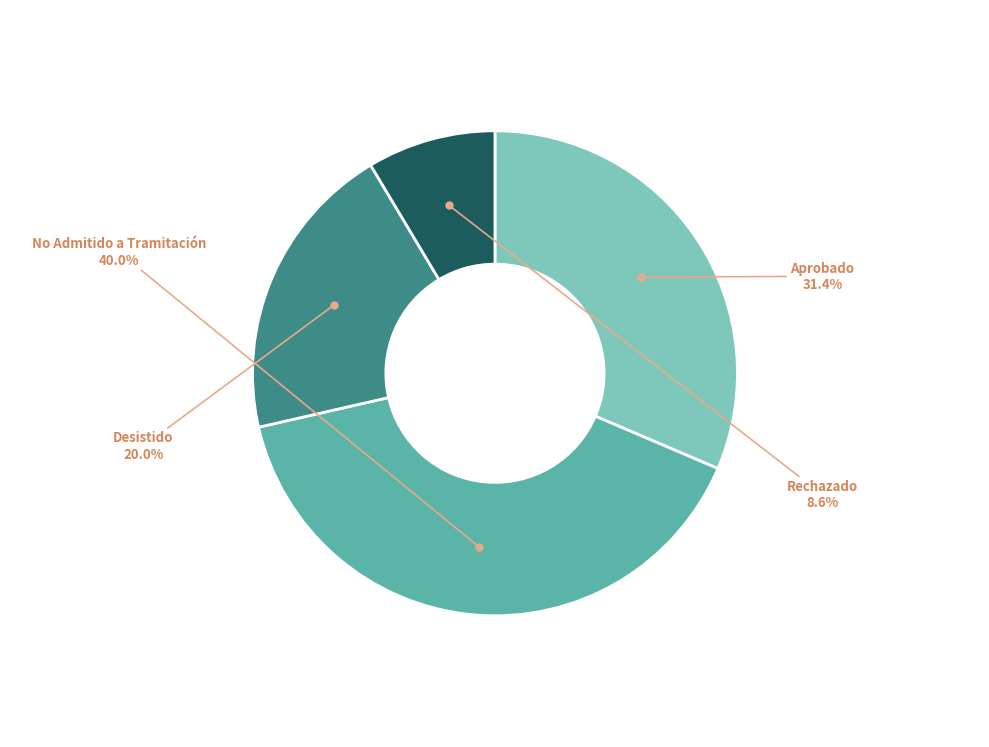

Count the number of slices in the pie.

4